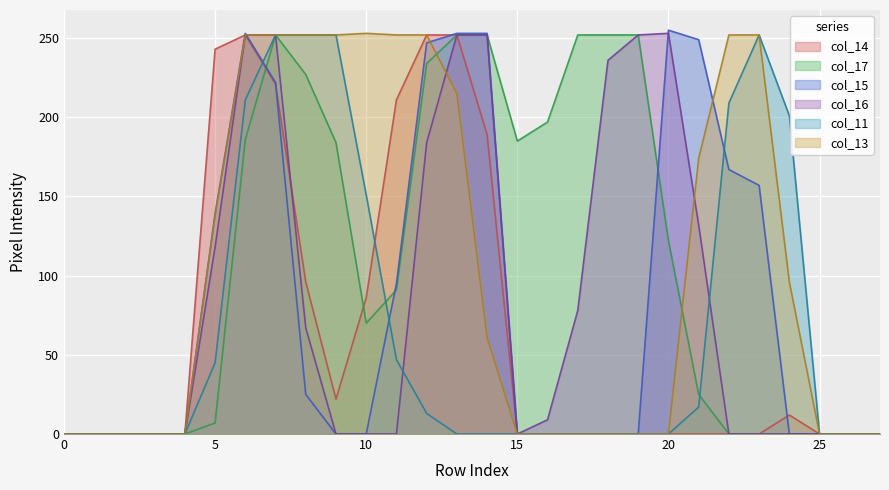

True or false: col_15 and col_13 intersect in this chart.

True